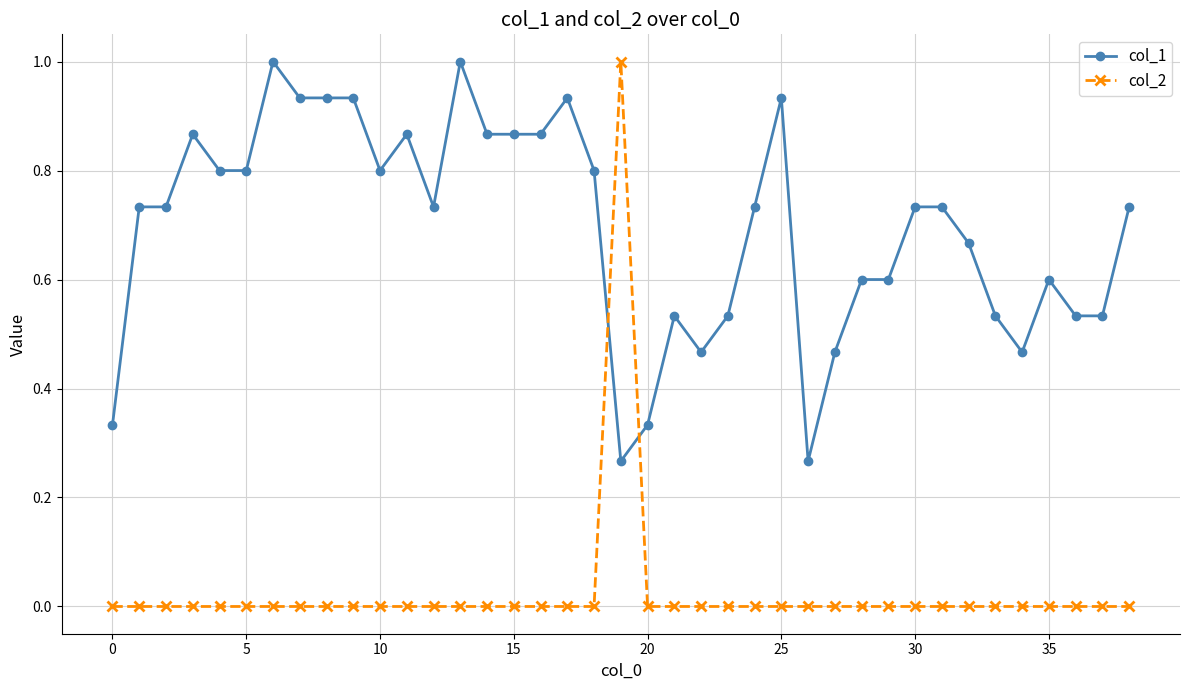

Which series has the largest total across all categories?

col_1